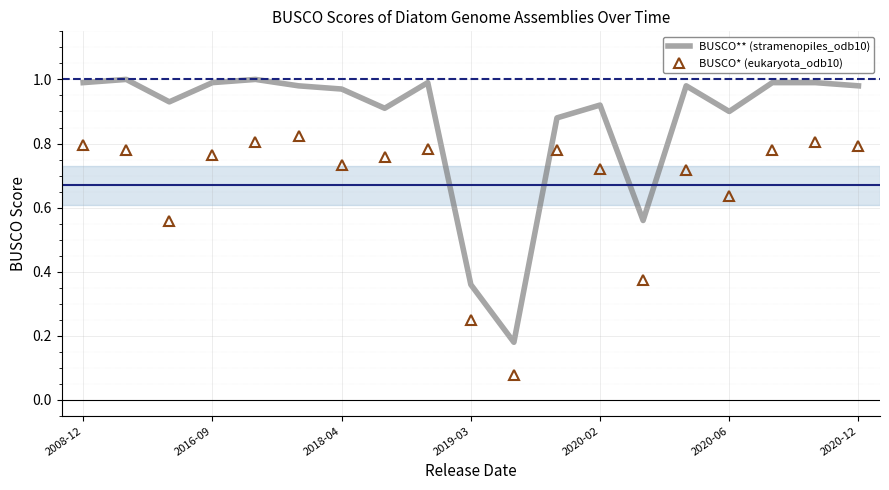

Which series has the largest range (max minus min)?

BUSCO** (stramenopiles_odb10)